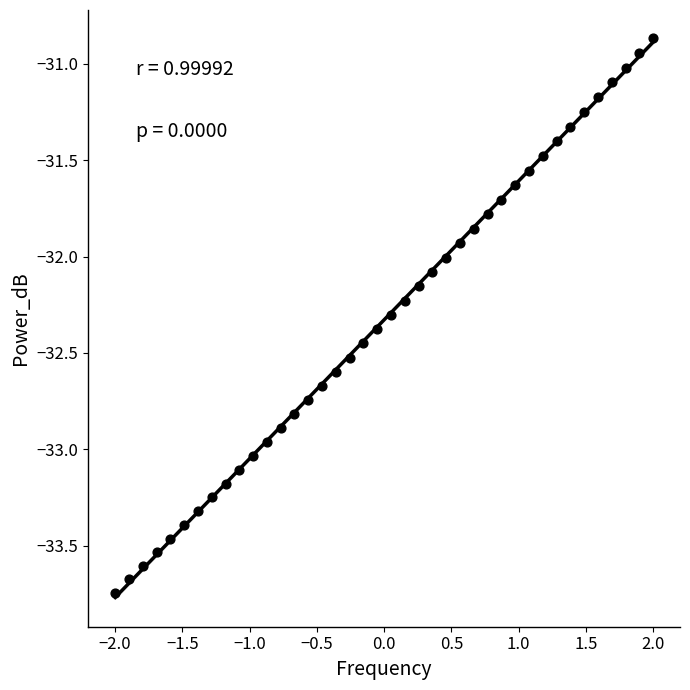

What is the range of Y values (max minus min)?

2.9